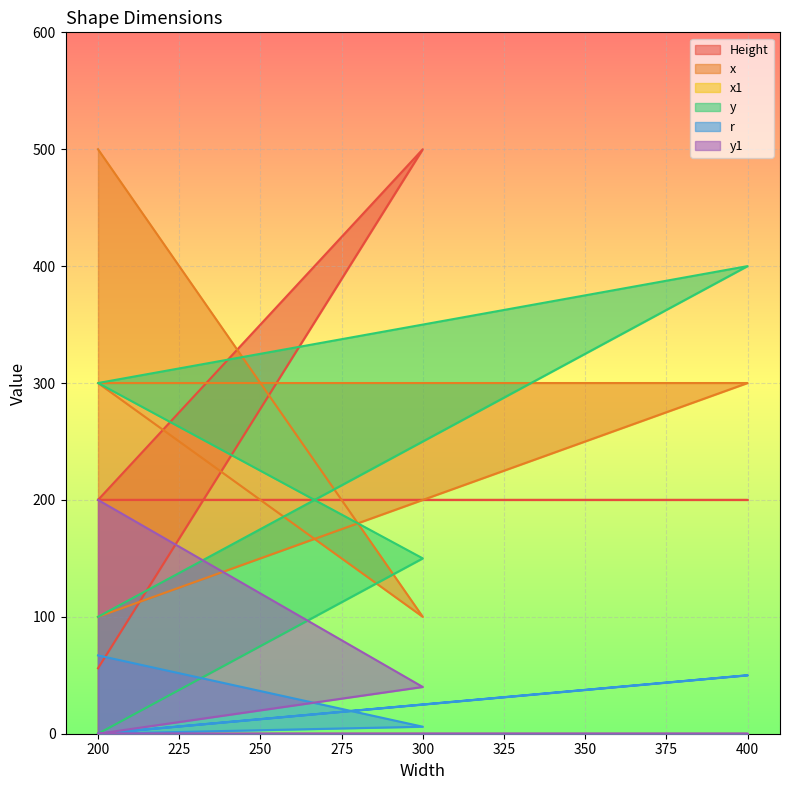

What is the value of the Height point at the 3rd from the left?

200